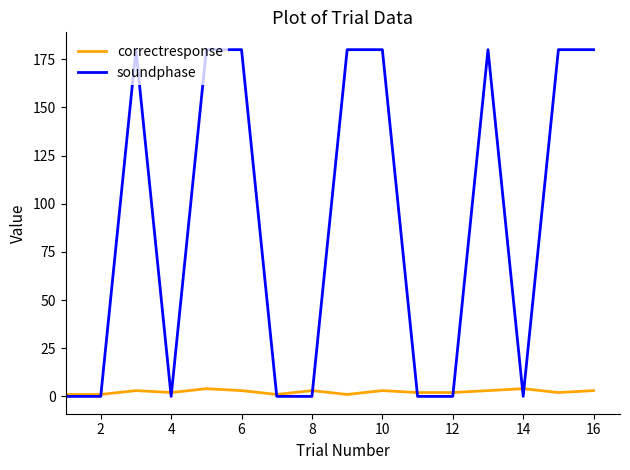

Which series has the largest range (max minus min)?

soundphase